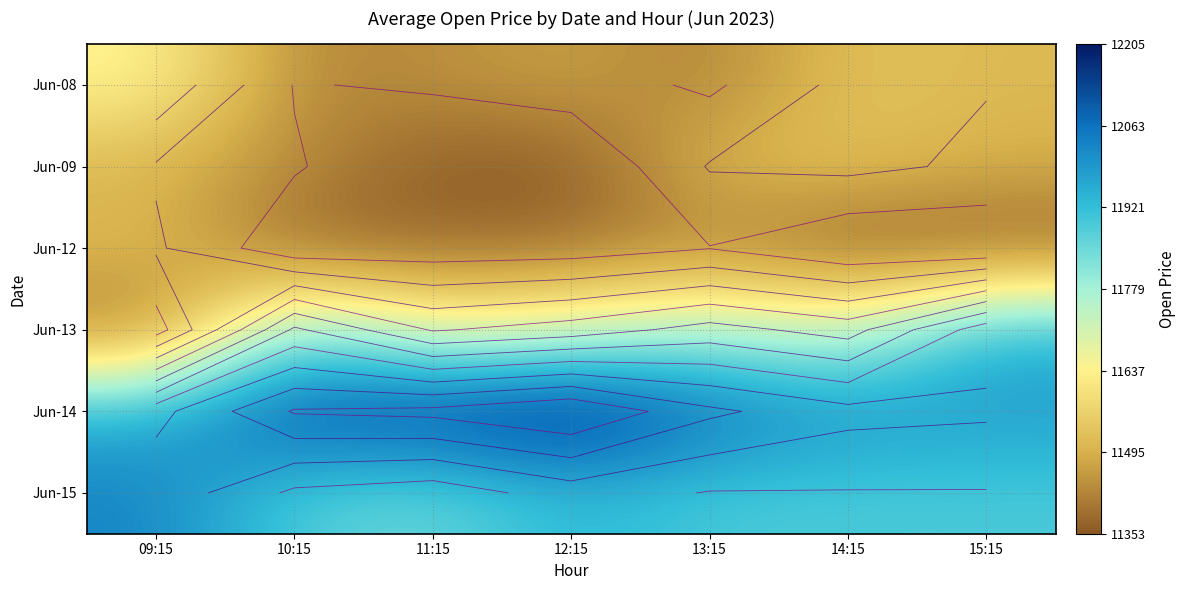

What is the difference between the highest and lowest values at 12:15?

851.7